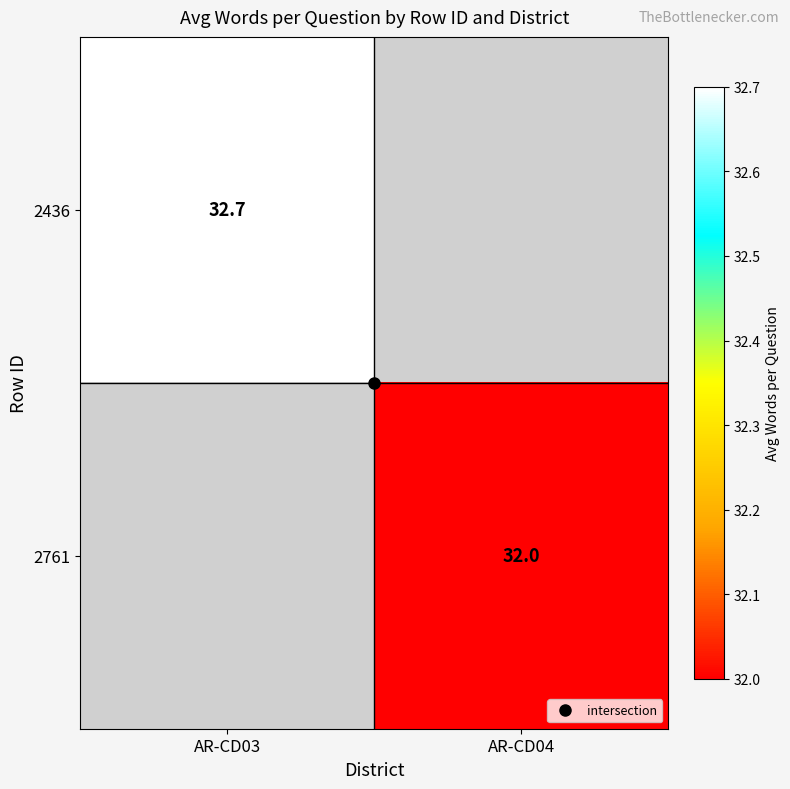

True or false: 2436 has a value of 6.7 at AR-CD03.

False